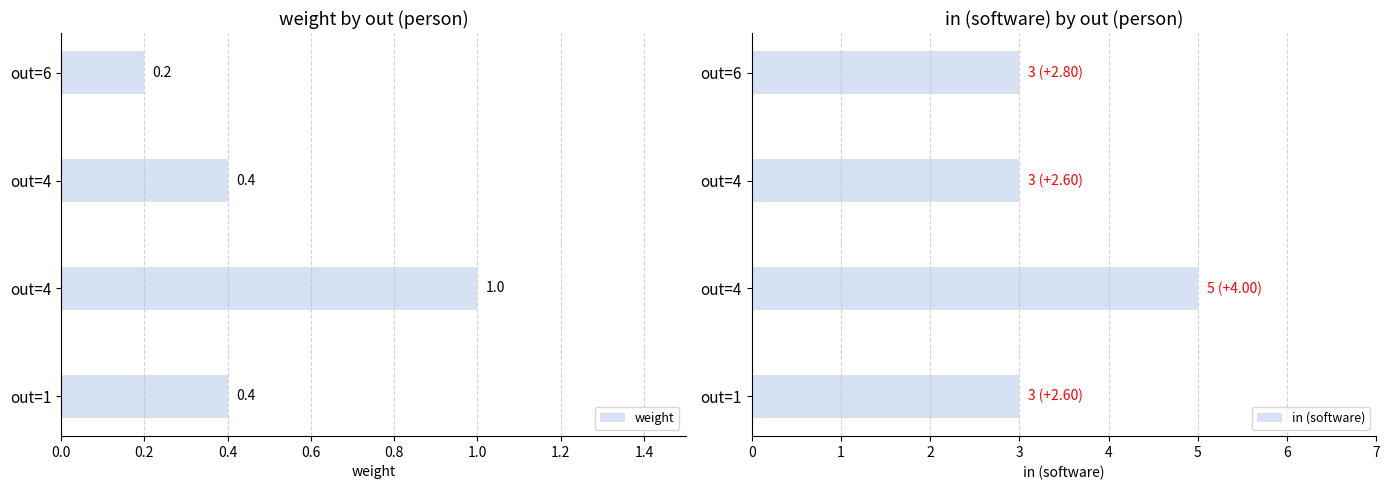

Which series has the largest range (max minus min)?

in (software)